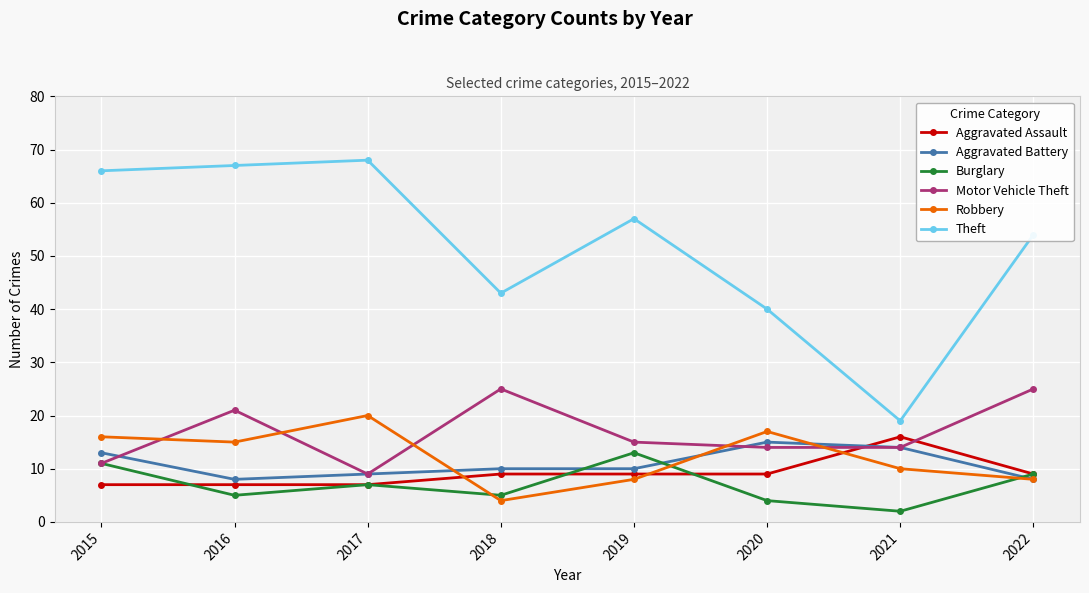

What value does the Aggravated Assault series have at 2022?

9